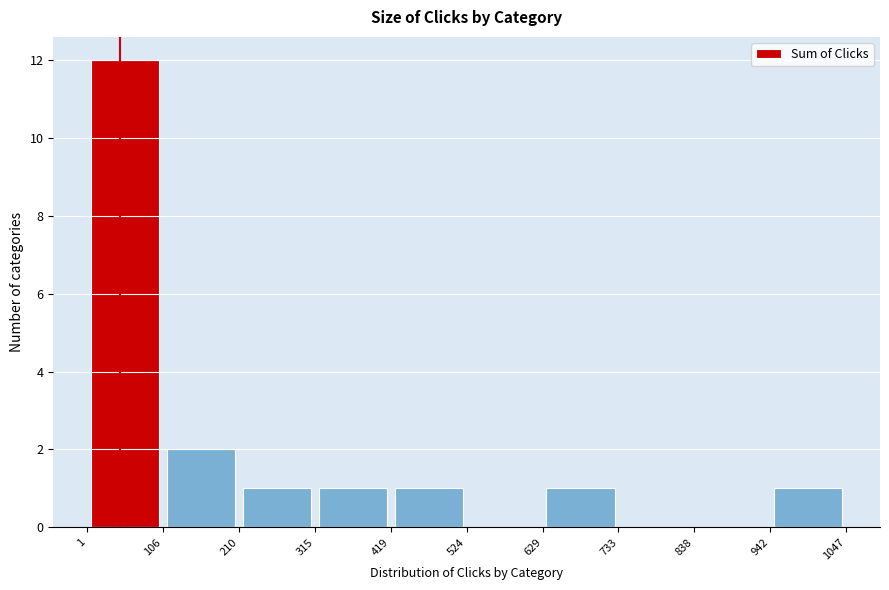

Reading left to right, transcribe this chart: for each bar, give the range it covers on the x-axis and its height. The values are not printed on the chart, so give them approximately, as read against the axis.

1 to 106: 12
106 to 210: 2
210 to 315: 1
315 to 419: 1
419 to 524: 1
524 to 629: 0
629 to 733: 1
733 to 838: 0
838 to 942: 0
942 to 1047: 1